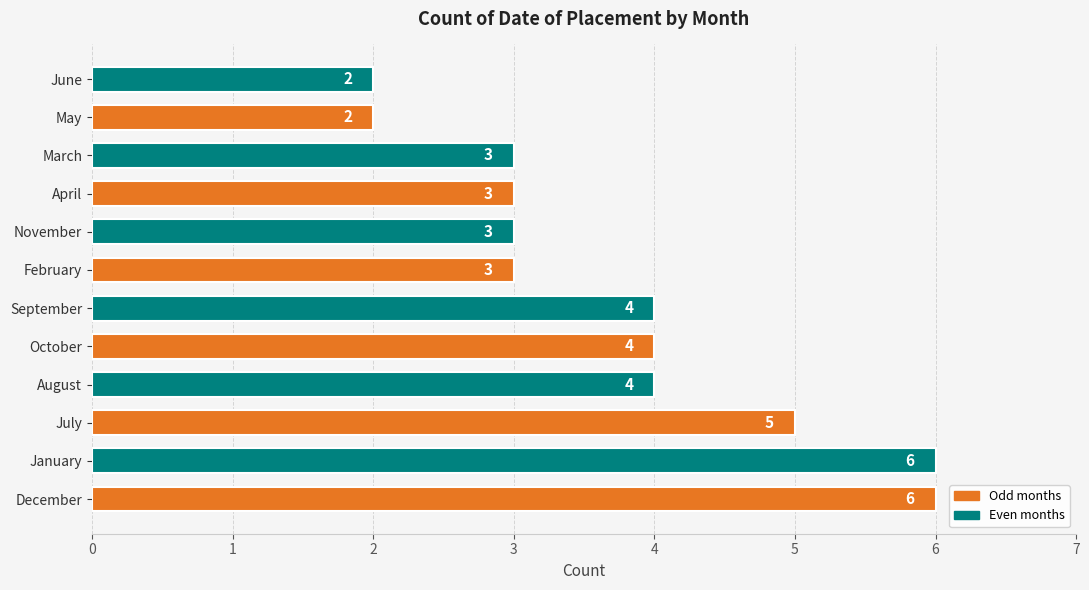

What is the average value?

4